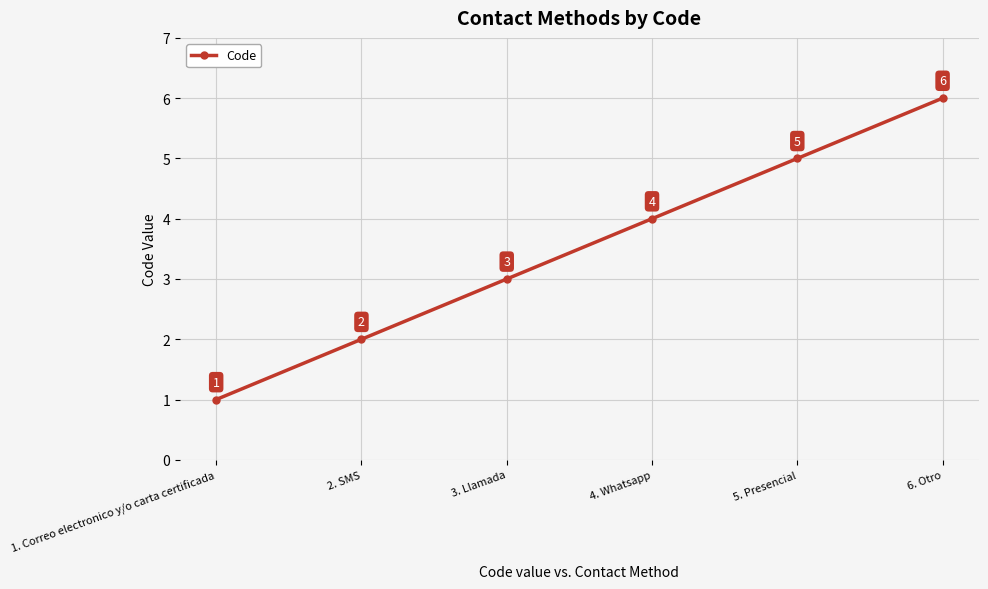

List the labels in order of value, largest first.

6. Otro, 5. Presencial, 4. Whatsapp, 3. Llamada, 2. SMS, 1. Correo electronico y/o carta certificada